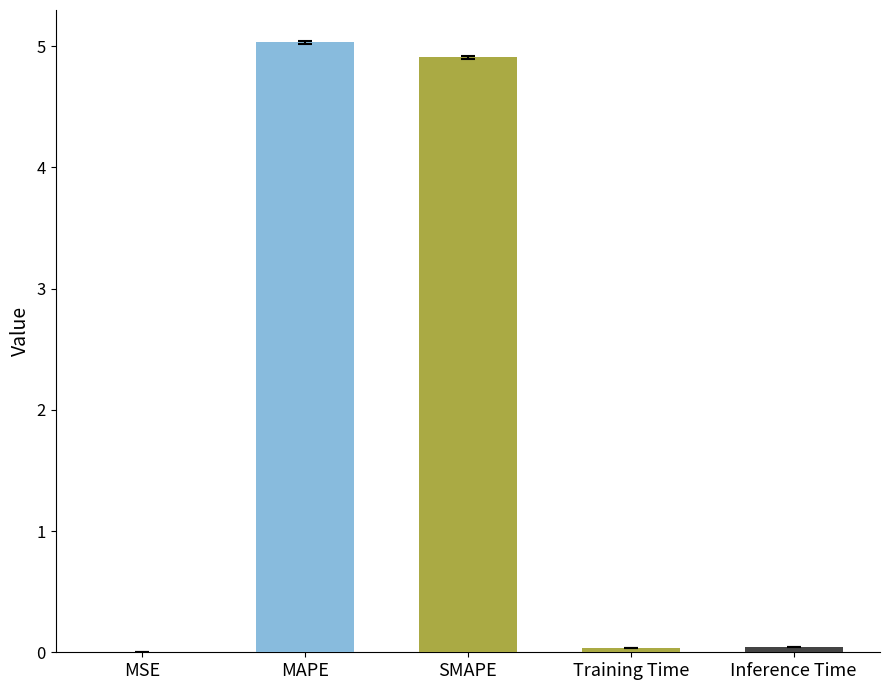

Is it true that the value at MAPE is 5.0?

True